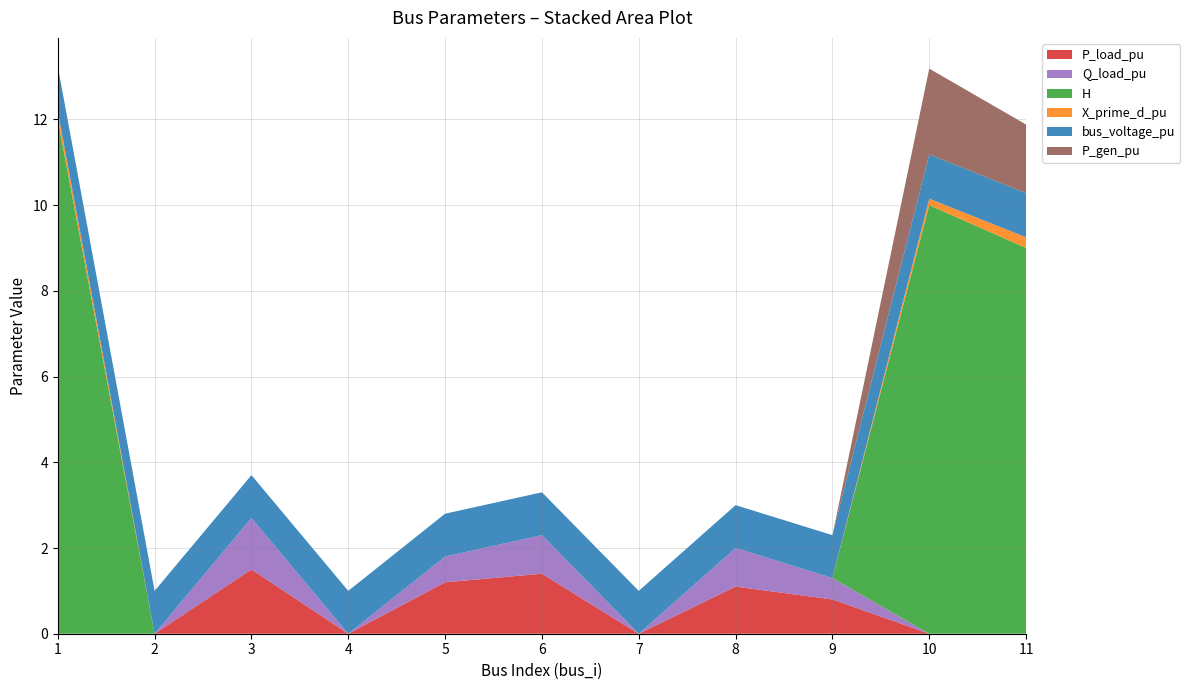

Reading left to right, what are all the values shown in this chart?

P_load_pu: 1=0.0	2=0.0	3=1.5	4=0.0	5=1.2	6=1.4	7=0.0	8=1.1	9=0.8	10=0.0	11=0.0
Q_load_pu: 1=0.0	2=0.0	3=1.2	4=0.0	5=0.6	6=0.9	7=0.0	8=0.9	9=0.5	10=0.0	11=0.0
H: 1=12.0	2=0.0	3=0.0	4=0.0	5=0.0	6=0.0	7=0.0	8=0.0	9=0.0	10=10.0	11=9.0
X_prime_d_pu: 1=0.2	2=0.0	3=0.0	4=0.0	5=0.0	6=0.0	7=0.0	8=0.0	9=0.0	10=0.1	11=0.2
bus_voltage_pu: 1=1.0	2=1.0	3=1.0	4=1.0	5=1.0	6=1.0	7=1.0	8=1.0	9=1.0	10=1.0	11=1.0
P_gen_pu: 1=0.0	2=0.0	3=0.0	4=0.0	5=0.0	6=0.0	7=0.0	8=0.0	9=0.0	10=2.0	11=1.6